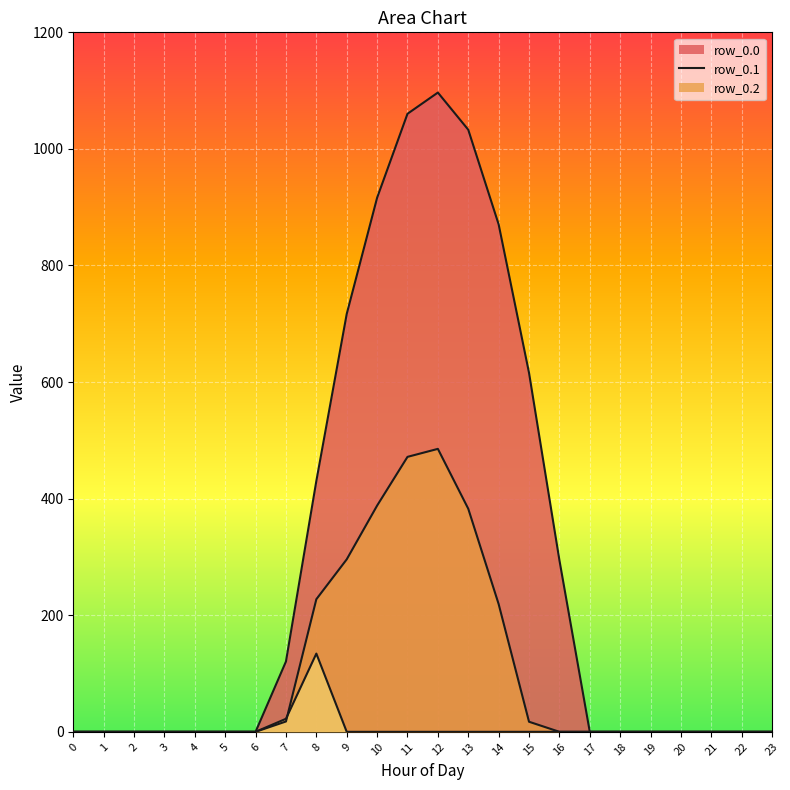

What is the average value of the row_0.0 series?

298.1